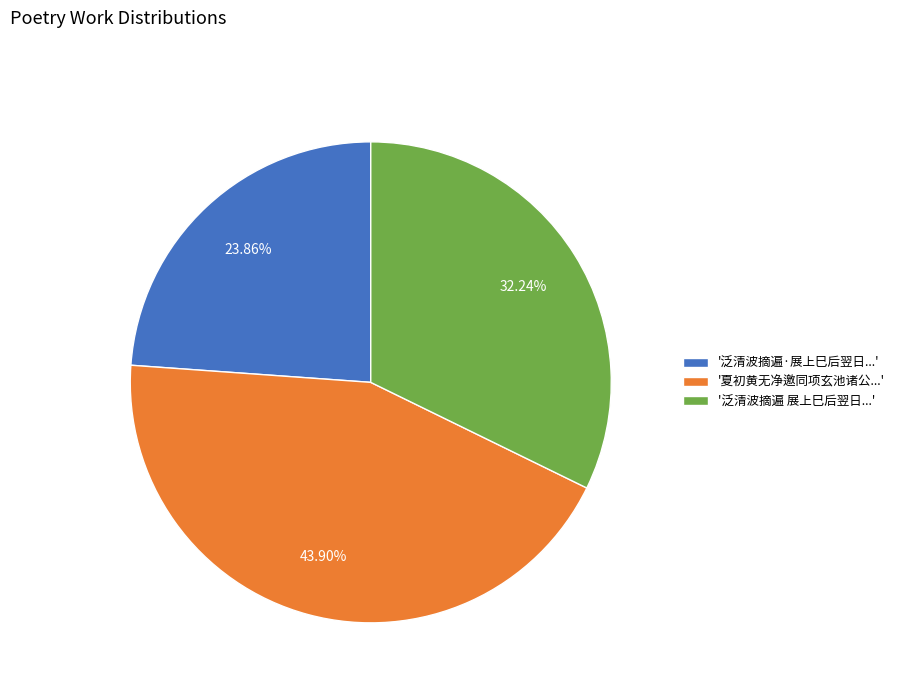

Is there any slice that represents more than half of the pie?

No